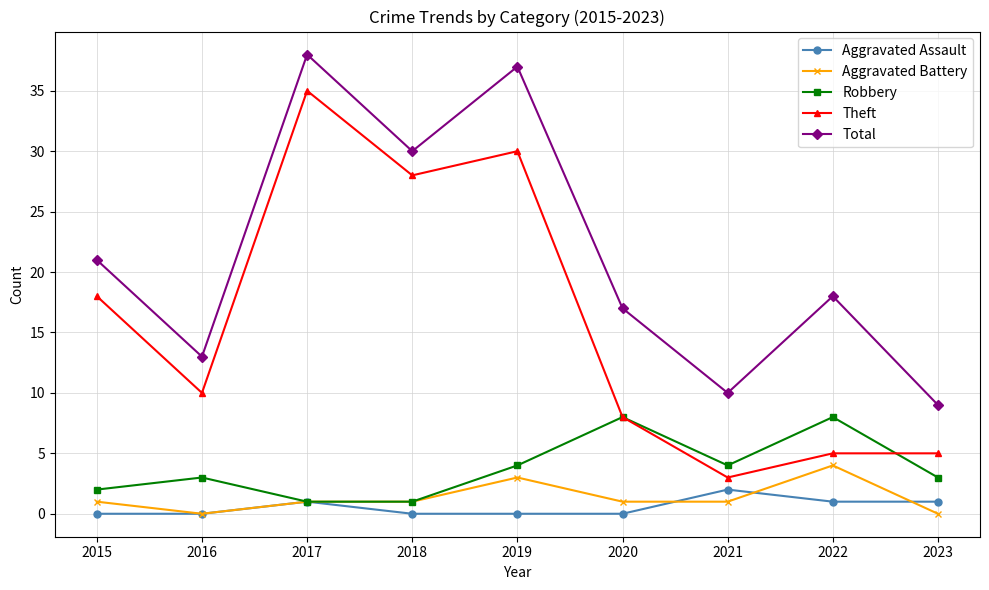

At which category is the sum across all series the highest?

2017